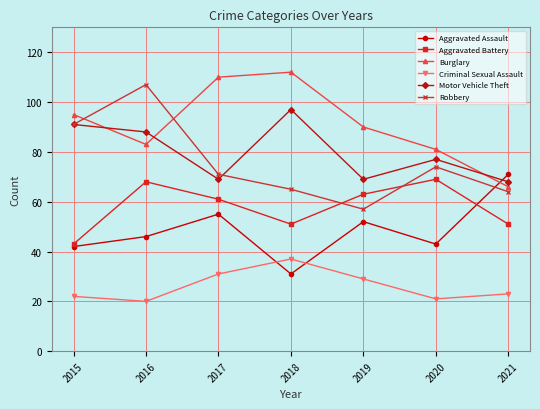

What is the value of the Criminal Sexual Assault point at the 4th from the left?

37